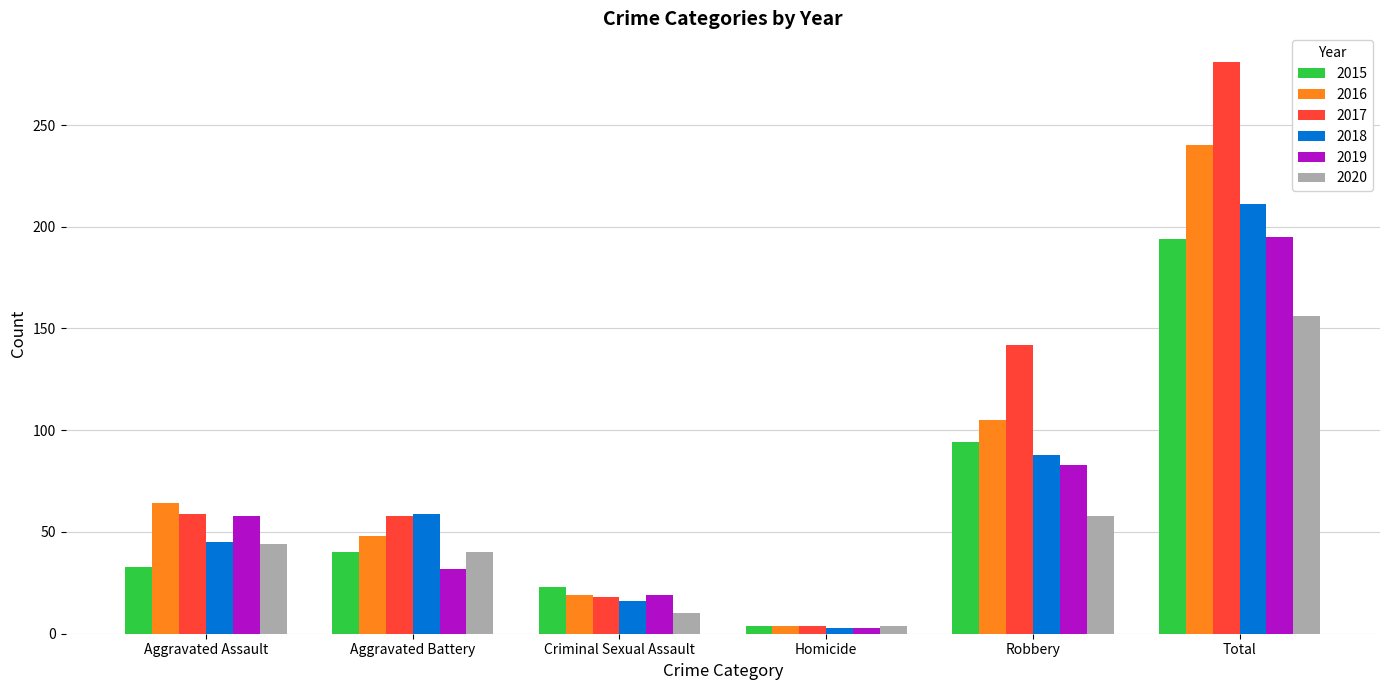

What are all the series names shown in the legend?

2015, 2016, 2017, 2018, 2019, 2020